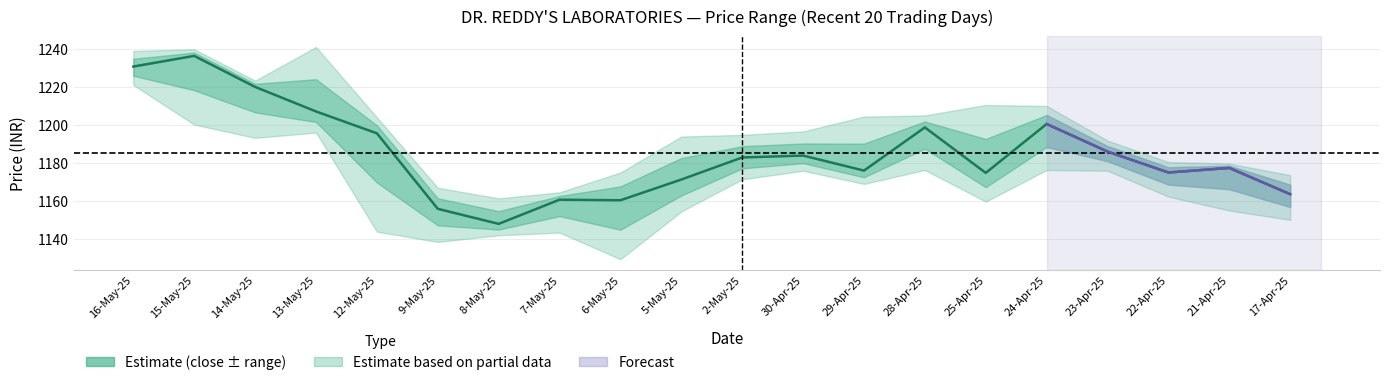

At which category does the chart reach its minimum across all series?

8-May-25